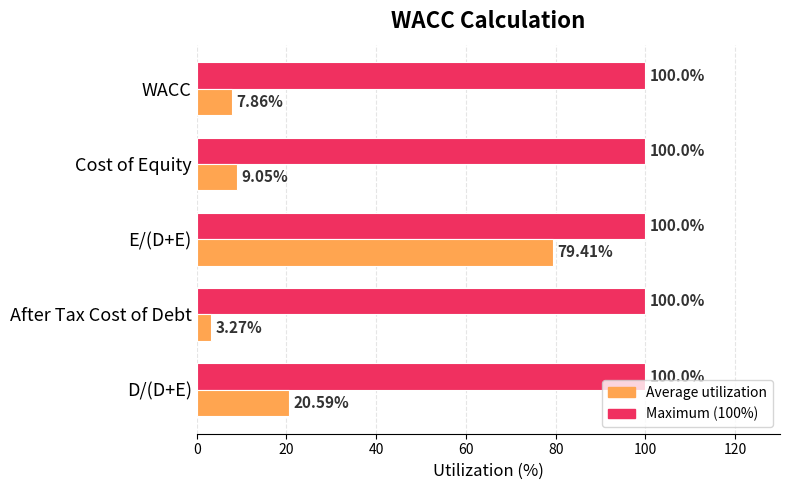

Between Cost of Equity and WACC, which series saw the biggest shift?

Average utilization